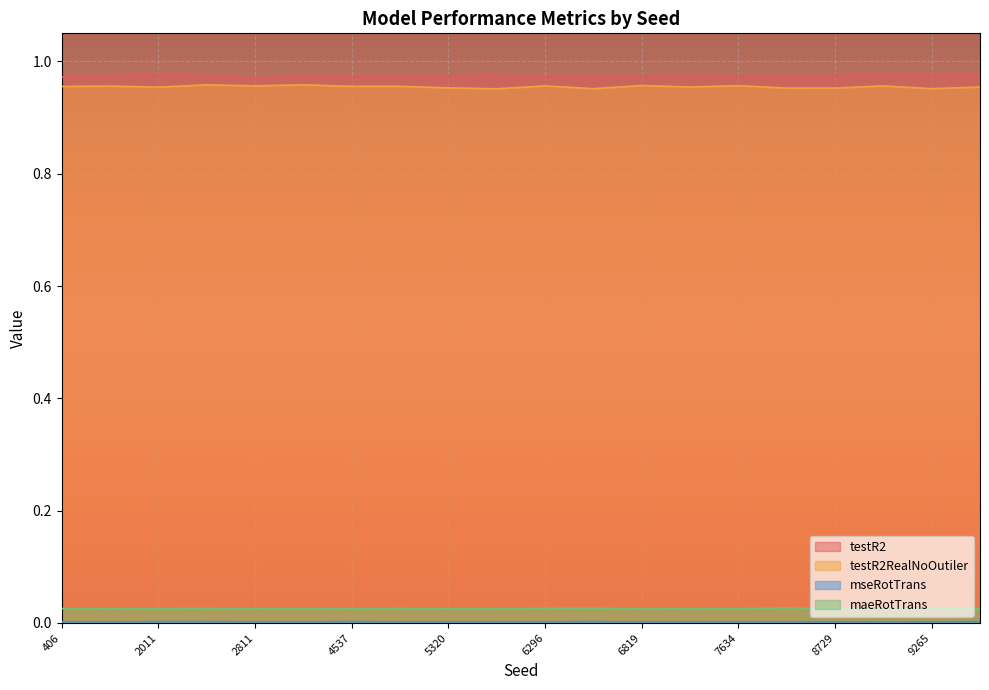

Which category has the lowest value in the testR2 series?

2811